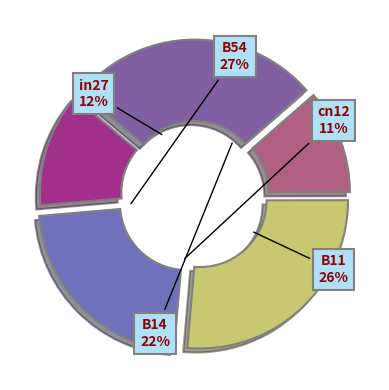

Does cn12 account for over 50% of the chart?

No